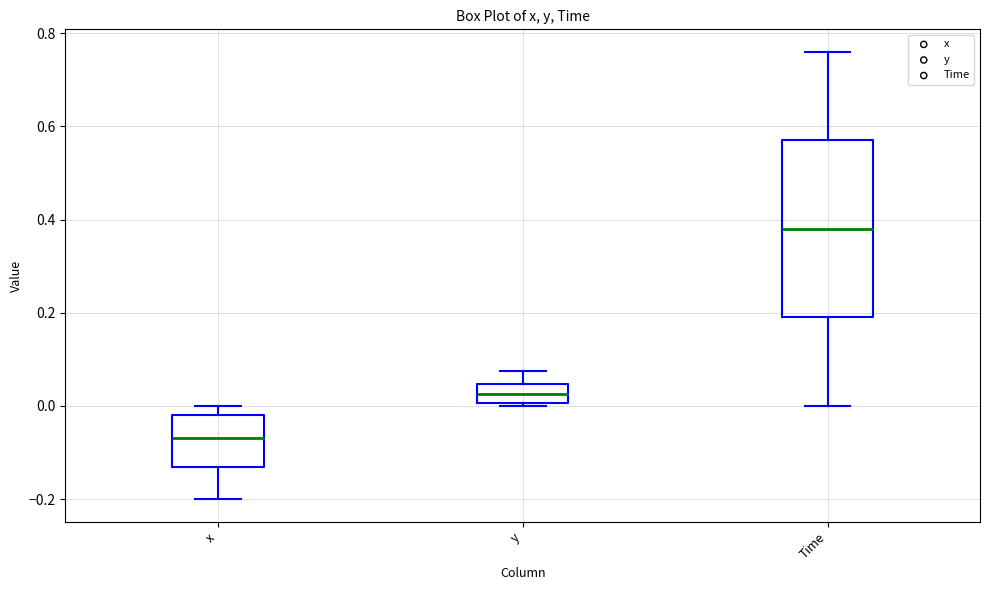

Which box has the lowest median line?

x